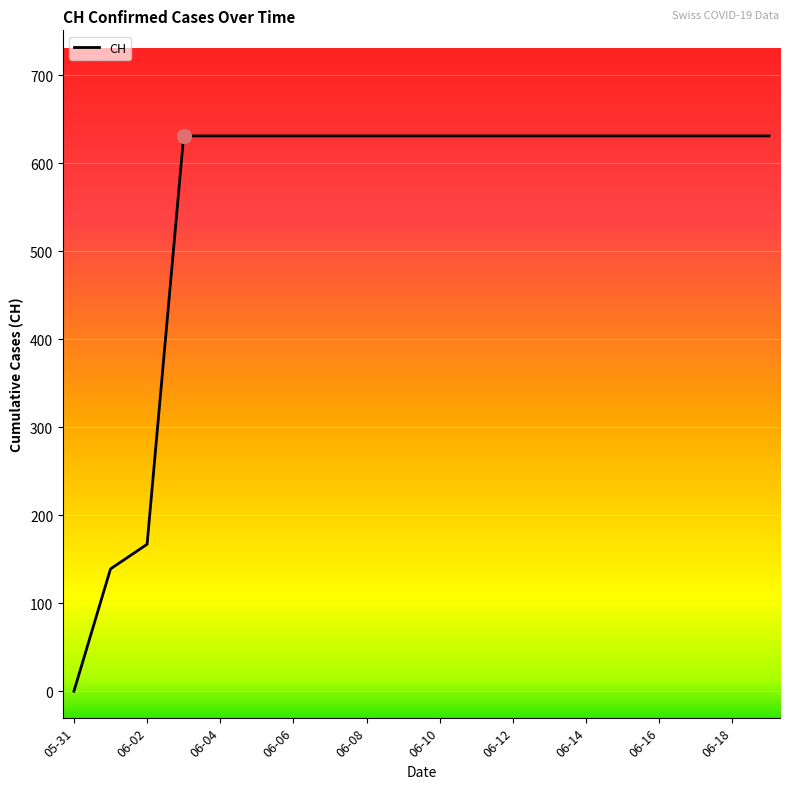

What is the difference between the second highest and minimum values?

631